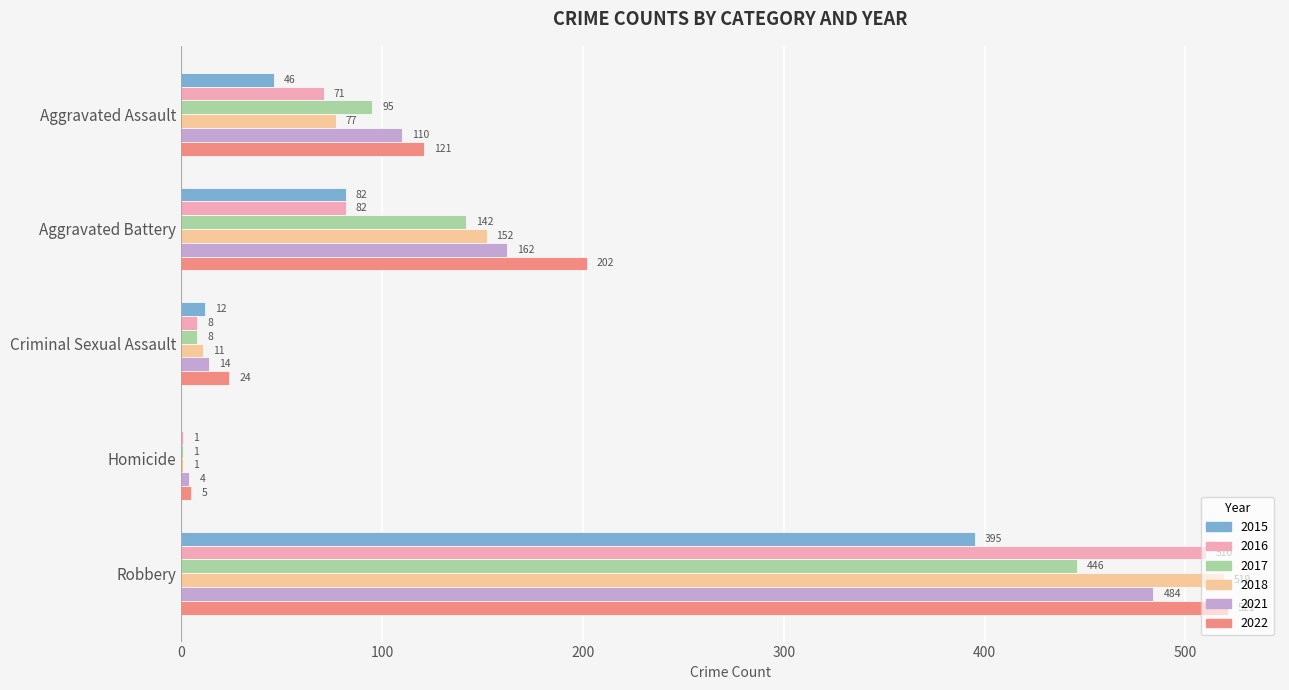

Where is 2017 nearest to the value 223?

Aggravated Battery